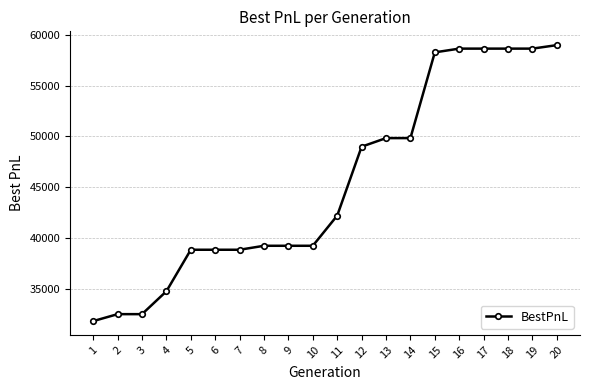

What is the average value?

45444.0